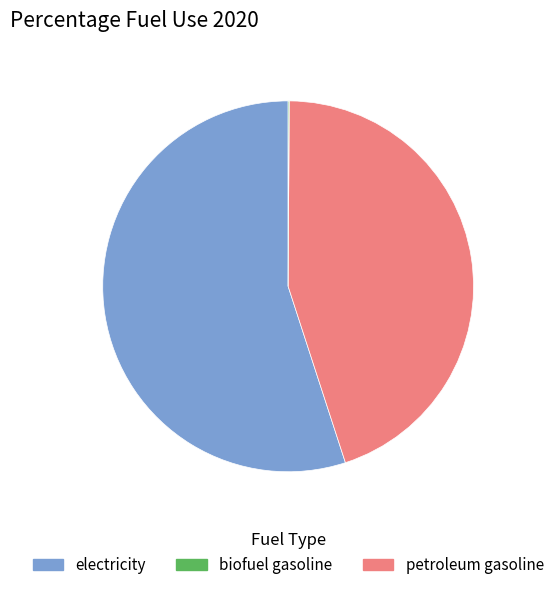

Is there any slice that represents more than half of the pie?

Yes